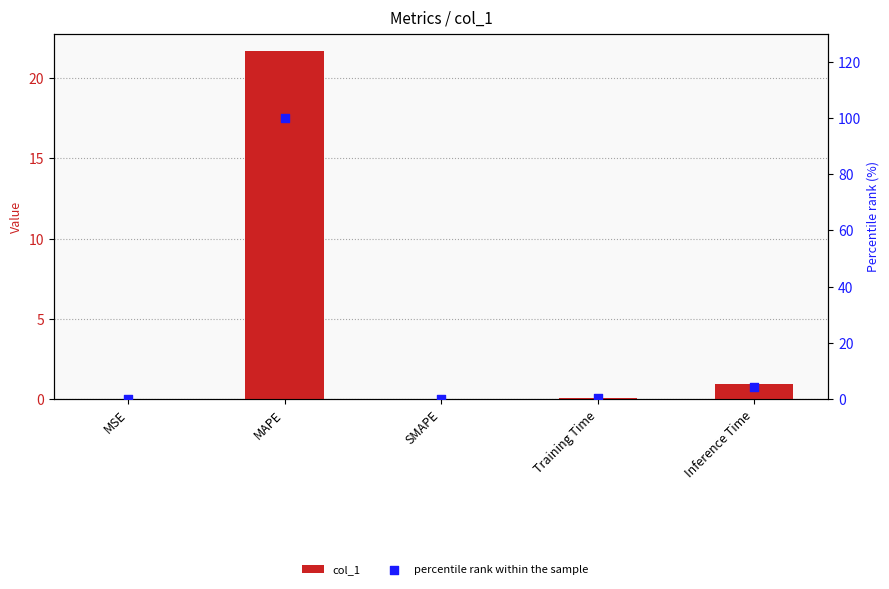

Which series has the largest total across all categories?

percentile rank within the sample